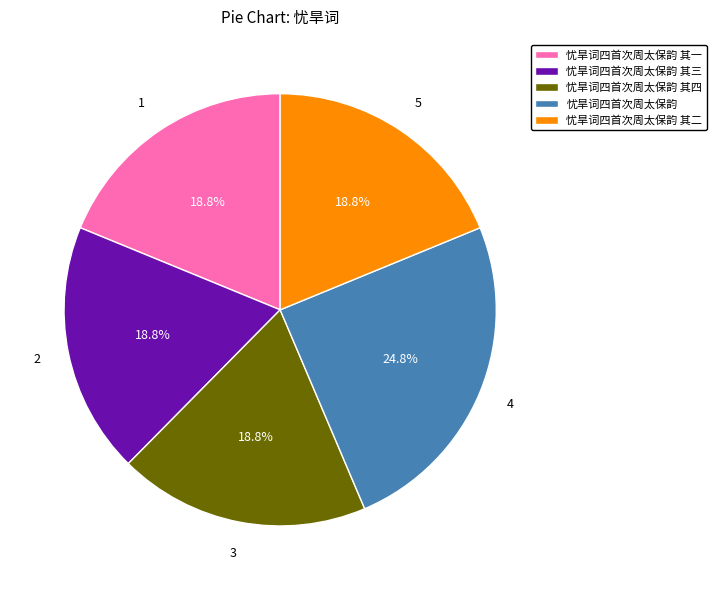

Is it true that 忧旱词四首次周太保韵 is 34% of the pie?

False